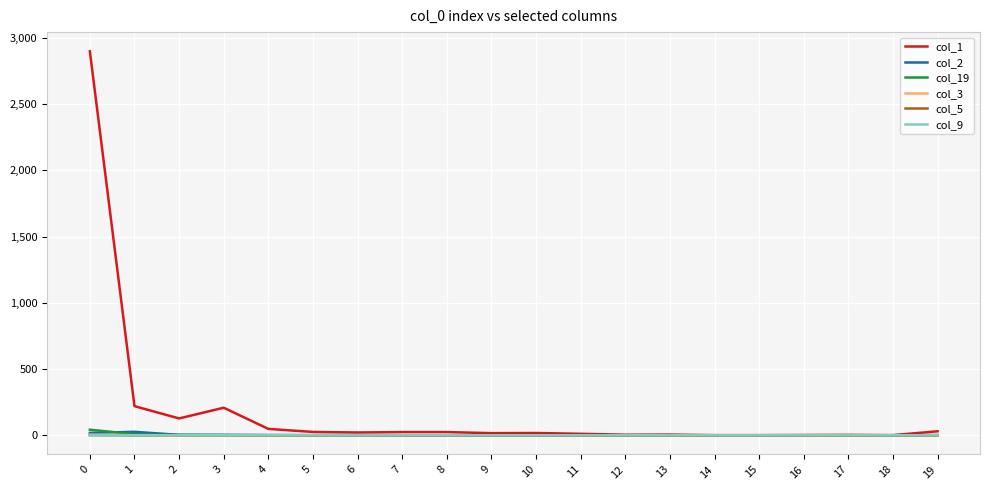

What value does the col_1 series have at 11?

11